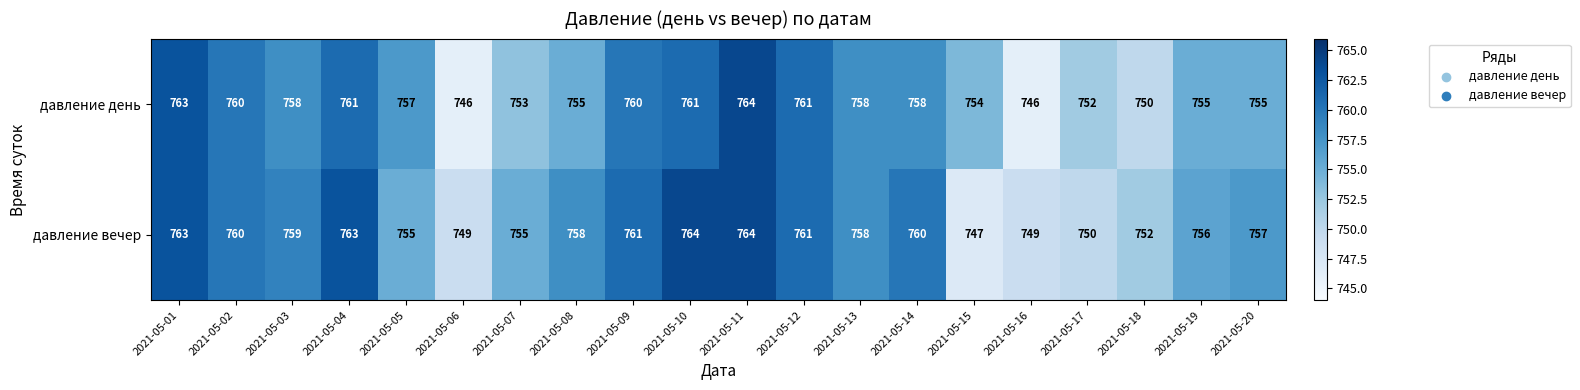

Rank the series by their average value, from highest to lowest.

давление вечер, давление день